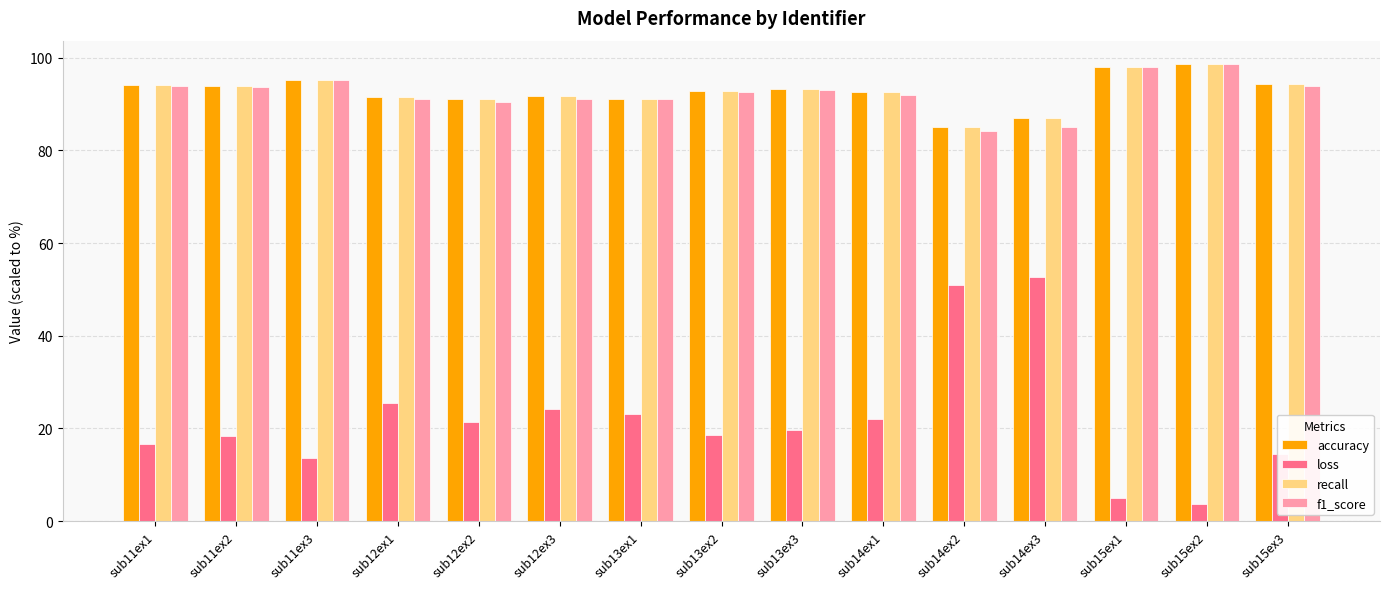

What is the sum of the recall values at sub14ex2 and sub15ex2?

183.8